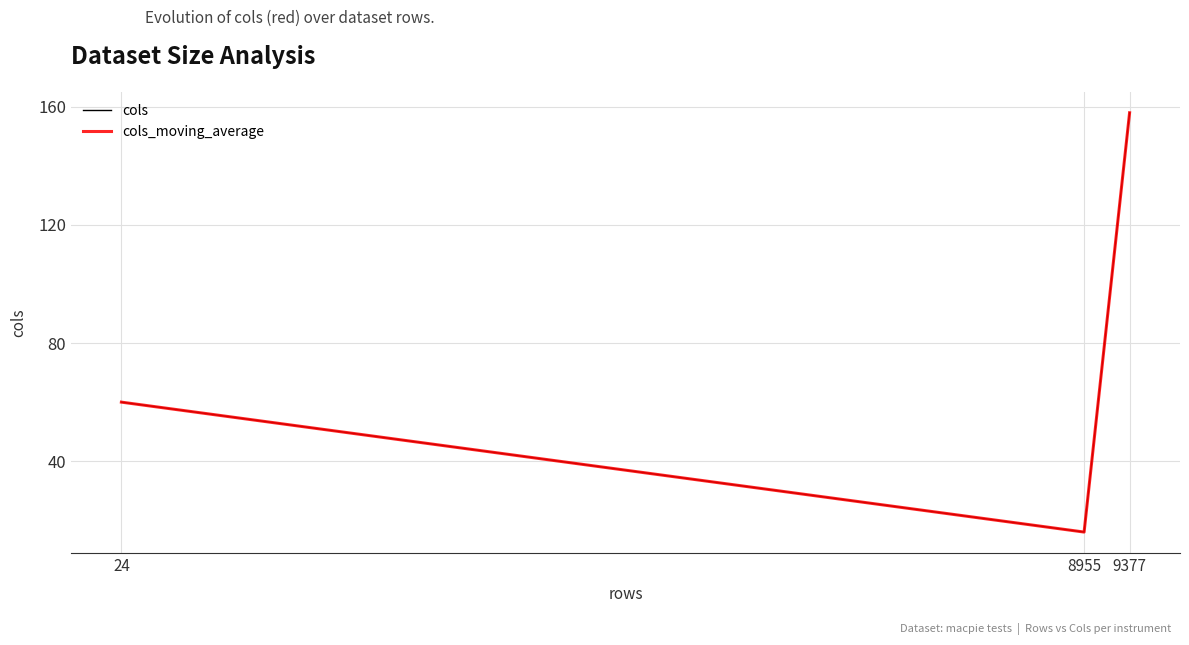

Reading left to right, extract all data points from this chart.

cols: 24=60	8955=16	9377=158
cols_moving_average: 24=60	8955=16	9377=158